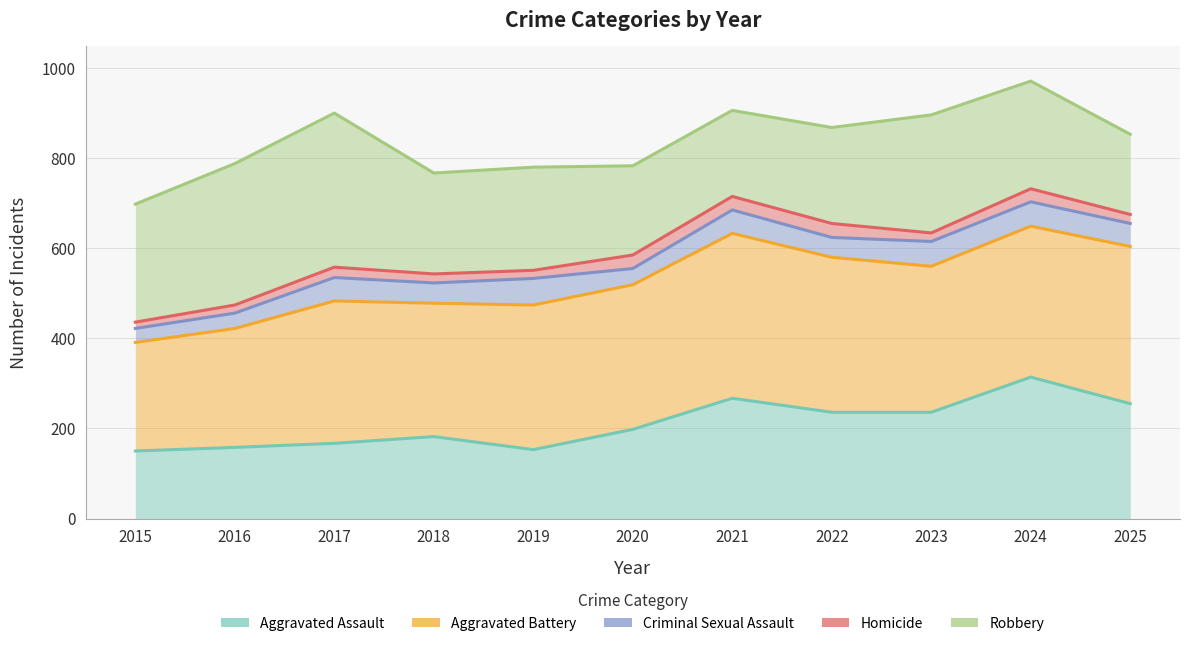

Is the value of Aggravated Assault at 2025 greater than the value of Homicide at 2022?

No